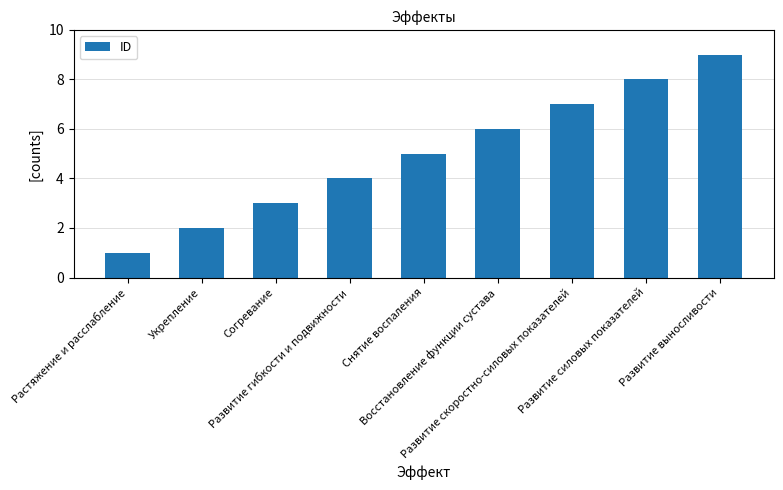

What is the difference between the values at Растяжение и расслабление and Укрепление?

1